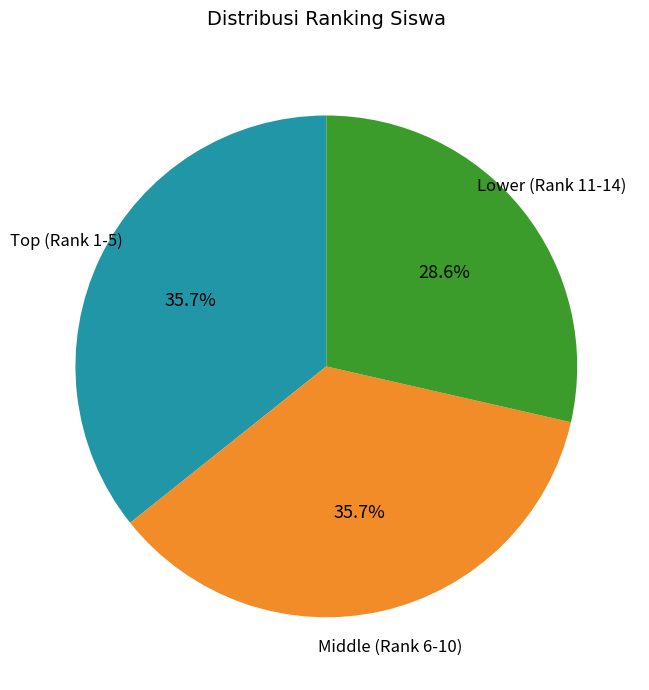

Is there a majority slice in this chart?

No